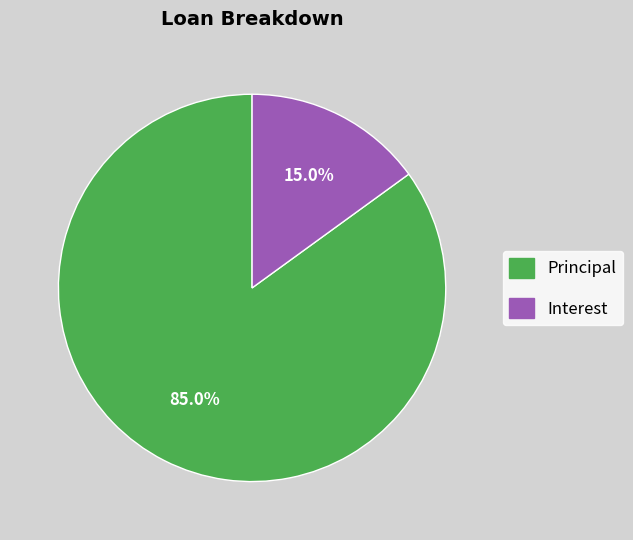

Rank the categories by value from highest to lowest.

Principal, Interest